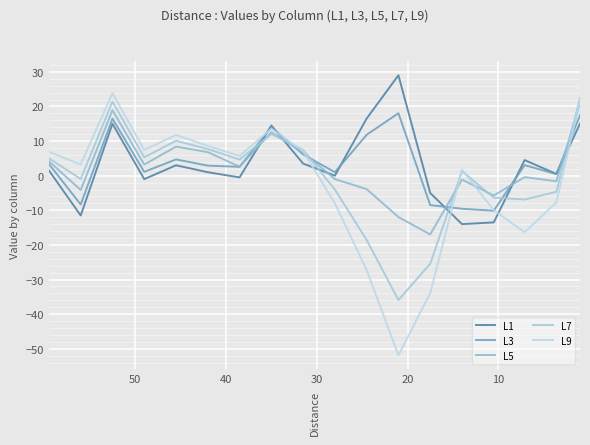

True or false: L3 and L5 cross at least once.

True